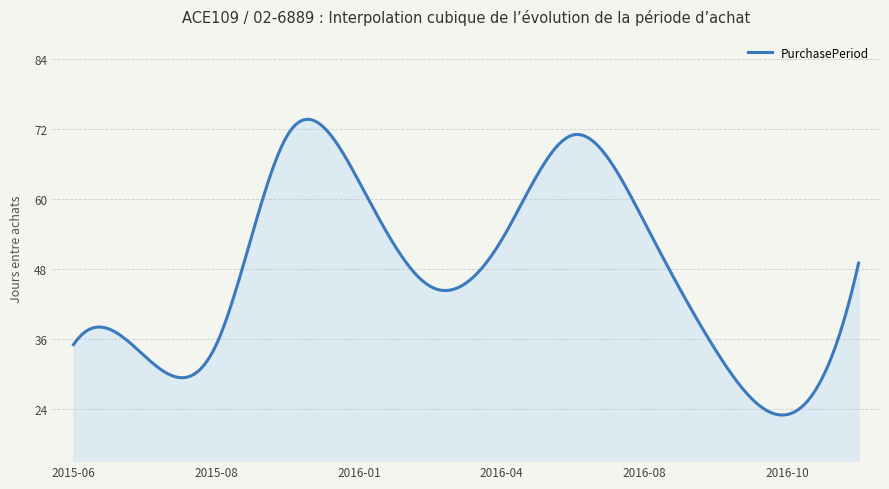

What is the smallest value displayed?

22.9